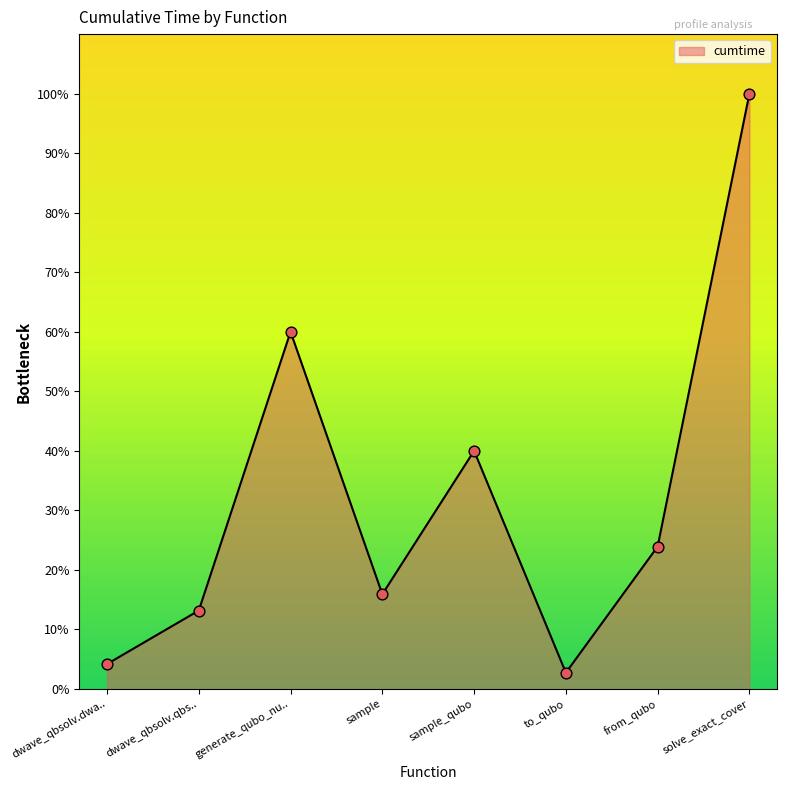

Approximately how many times larger is the value at dwave_qbsolv.qbs.. compared to dwave_qbsolv.dwa..?

3.1